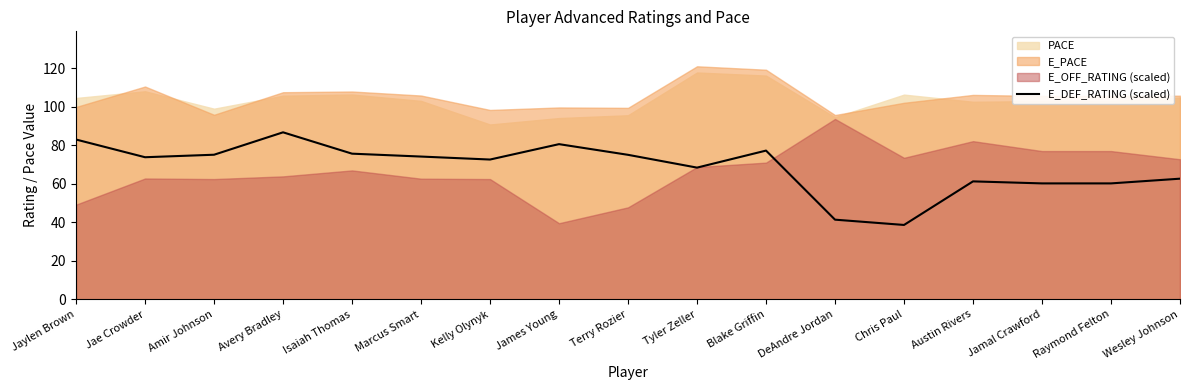

List the labels in order of value, largest first.

Avery Bradley, Jaylen Brown, James Young, Blake Griffin, Isaiah Thomas, Amir Johnson, Terry Rozier, Marcus Smart, Jae Crowder, Kelly Olynyk, Tyler Zeller, Wesley Johnson, Austin Rivers, Jamal Crawford, Raymond Felton, DeAndre Jordan, Chris Paul